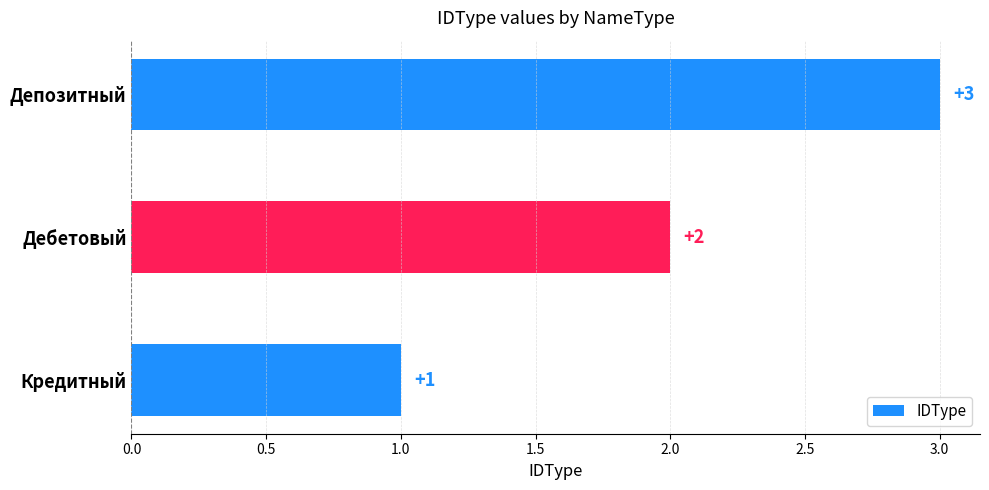

List the labels in order of value, smallest first.

Кредитный, Дебетовый, Депозитный